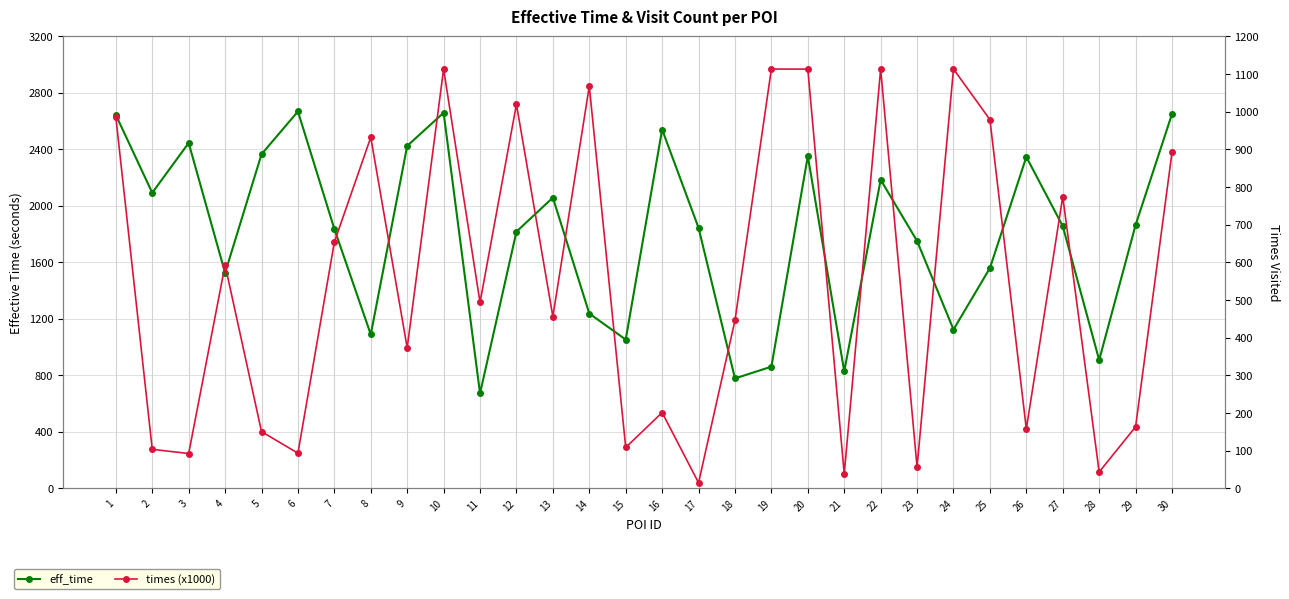

True or false: times (x1000) has a value of 56.8 at 23.

True